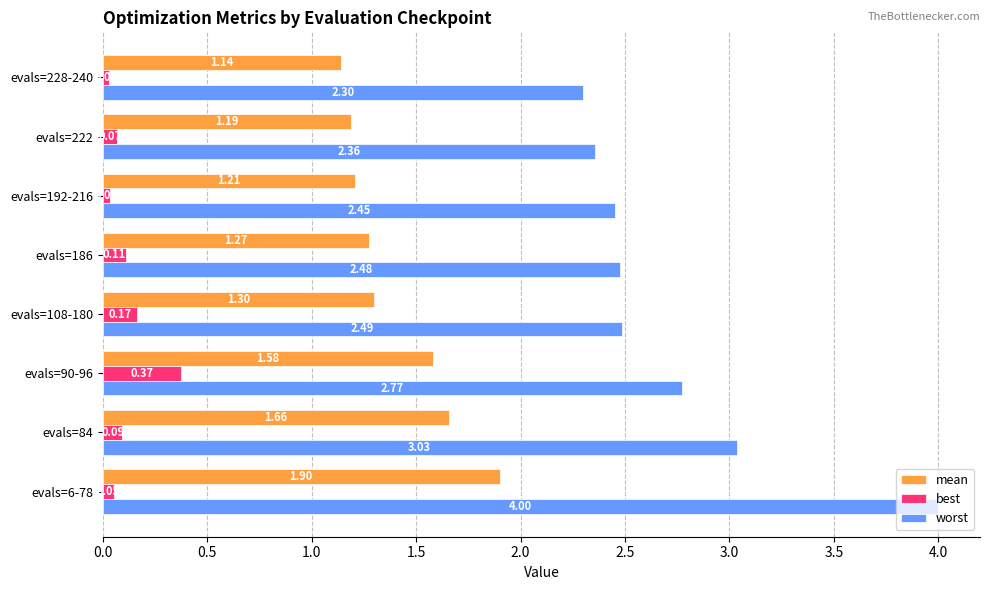

What is the sum of all mean values?

11.2